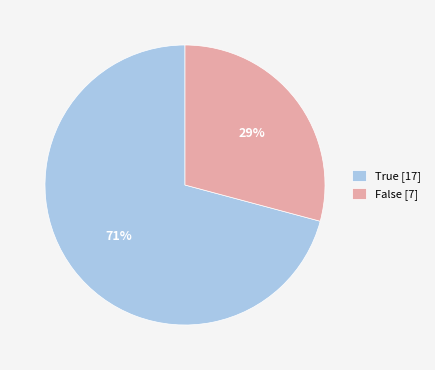

To the nearest percent, what is the difference between the True and False slice percentages?

42%